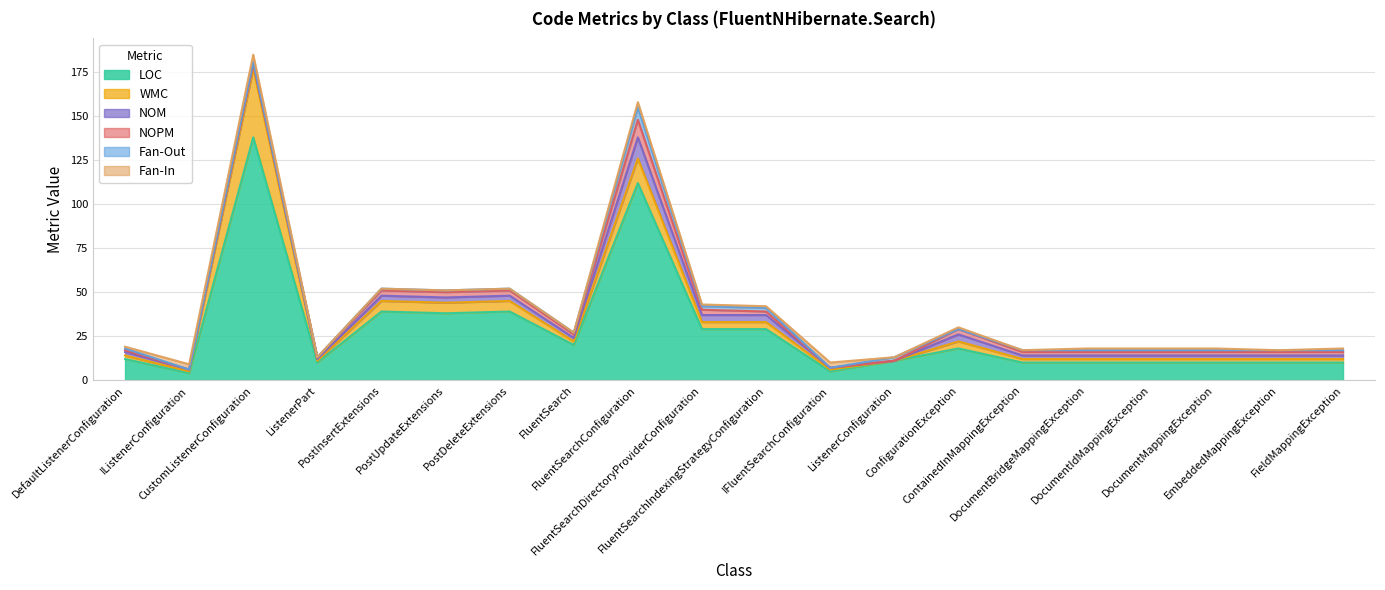

True or false: LOC and NOM intersect in this chart.

False